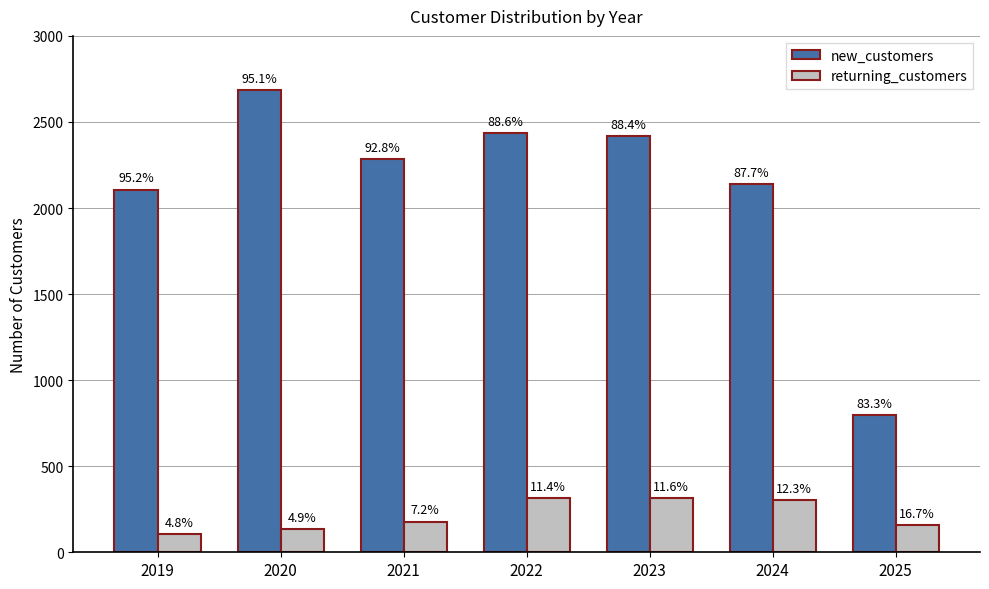

What is the smallest value displayed?

106